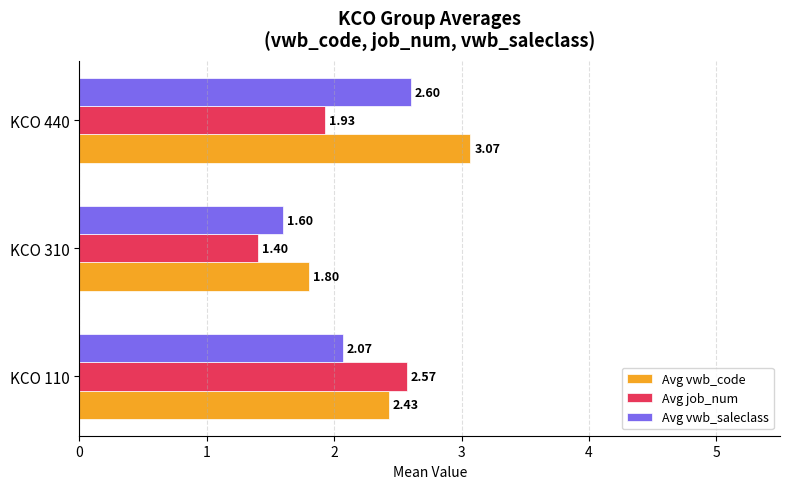

What is the spread (max minus min) of values at KCO 310?

0.4